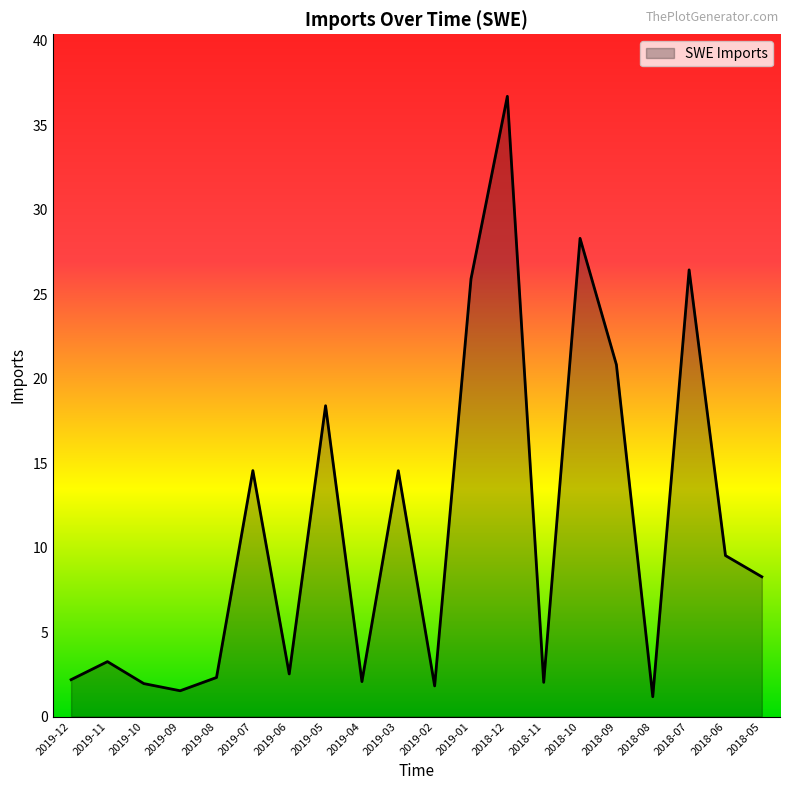

What position from the right is 2018-05?

1